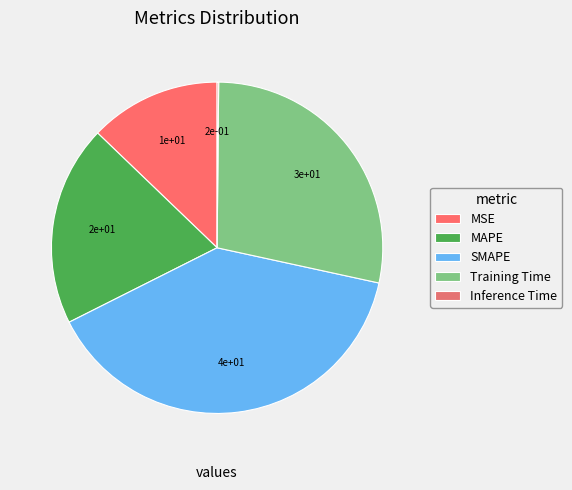

True or false: Inference Time accounts for 0% of the total.

True